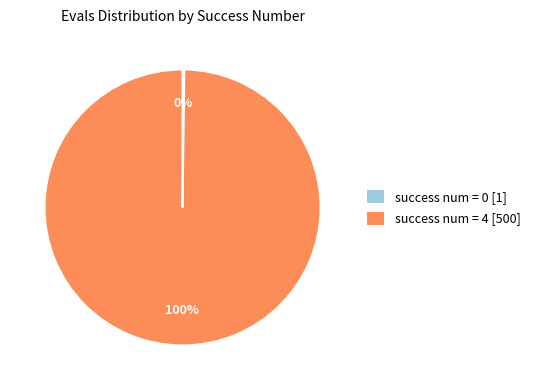

Is it true that success num = 4 [500] is 87% of the pie?

False